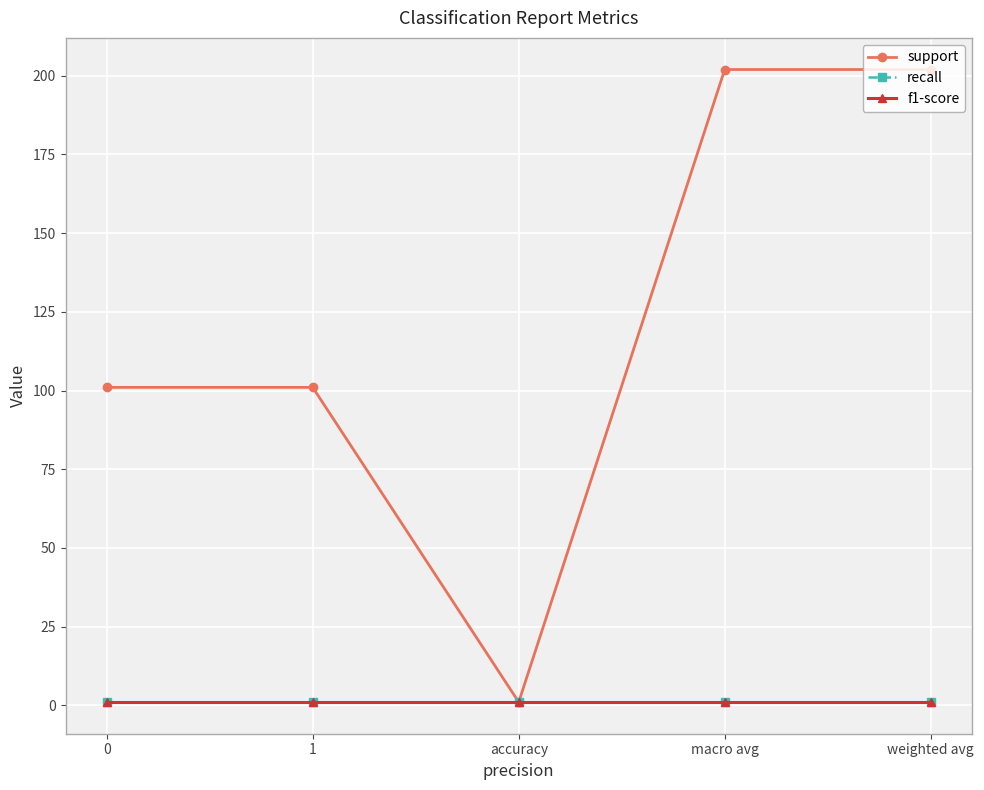

At how many categories does at least one series exceed 1?

4